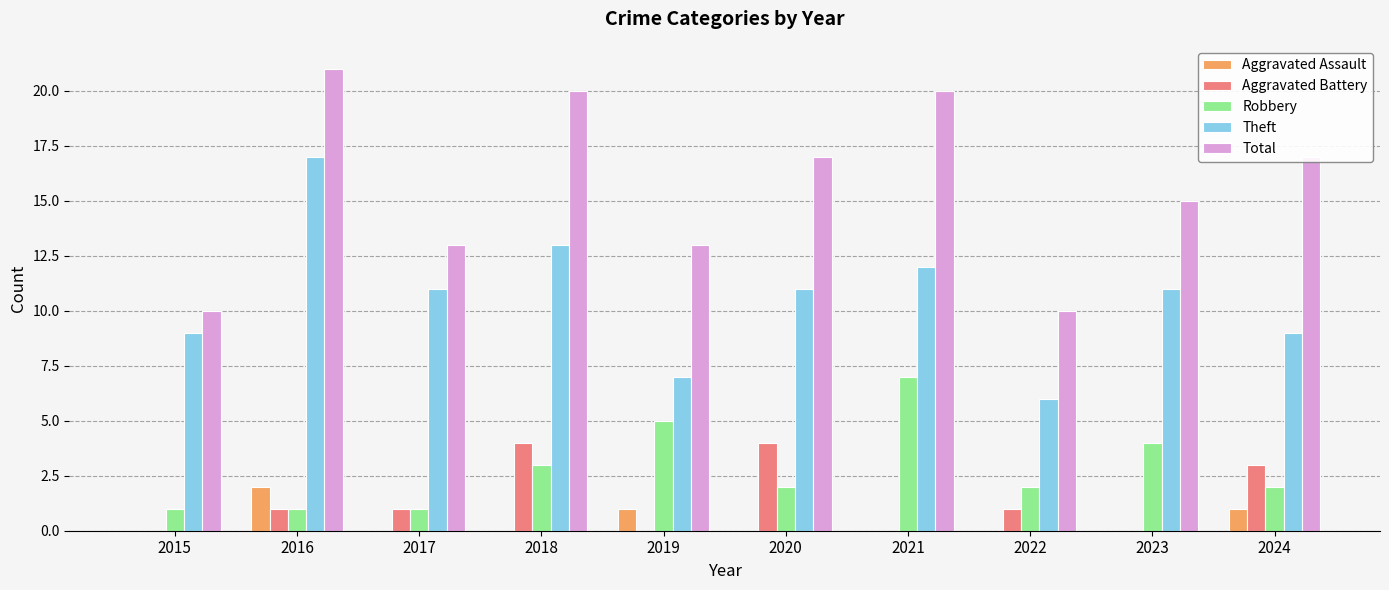

What is the difference between the Aggravated Assault values at 2016 and 2024?

1